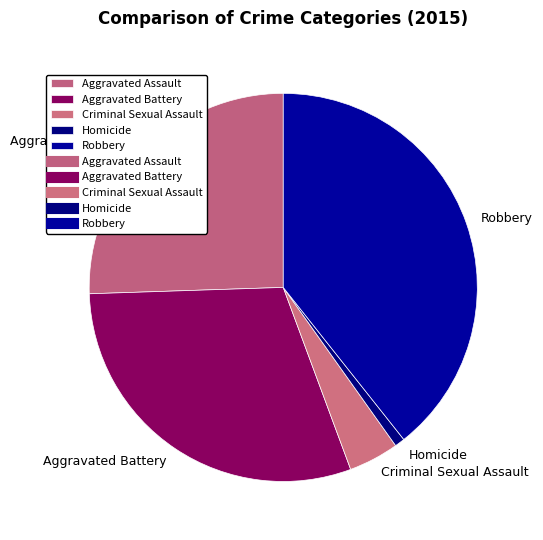

Which category has the biggest portion of the pie?

Robbery